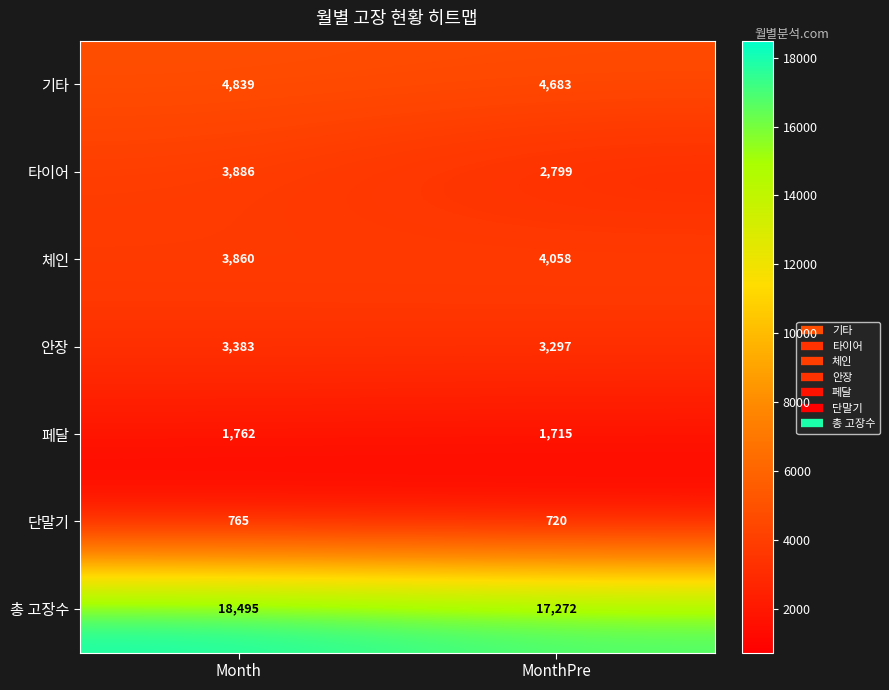

At how many categories does at least one series exceed 5479?

2